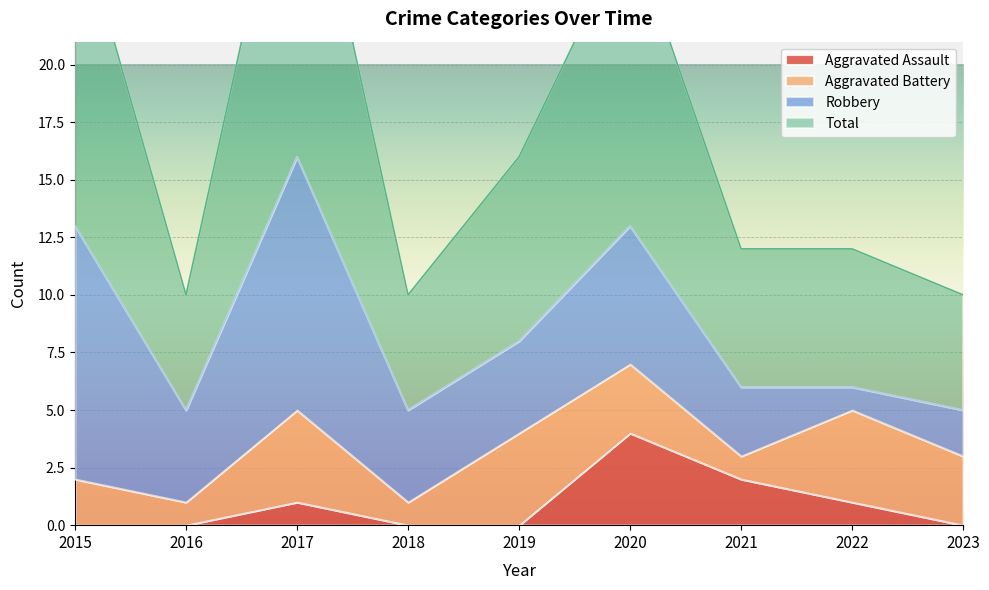

At how many categories does at least one series exceed 25?

3